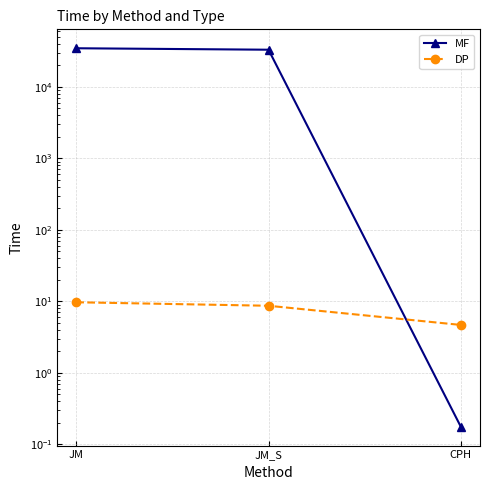

Which series has the largest total across all categories?

MF